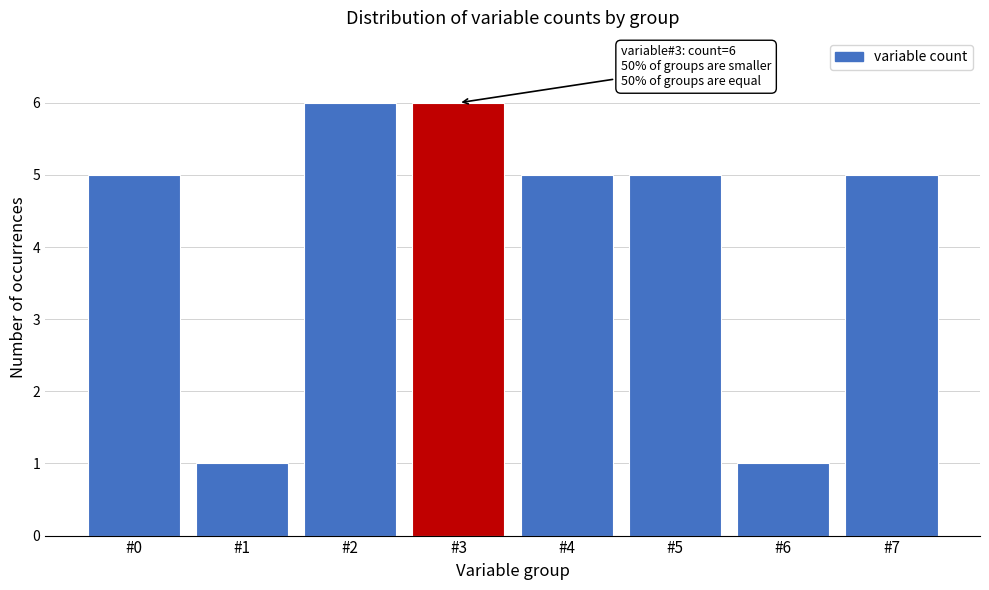

Reading right to left, what are all the values shown in this chart?

#7=5	#6=1	#5=5	#4=5	#3=6	#2=6	#1=1	#0=5